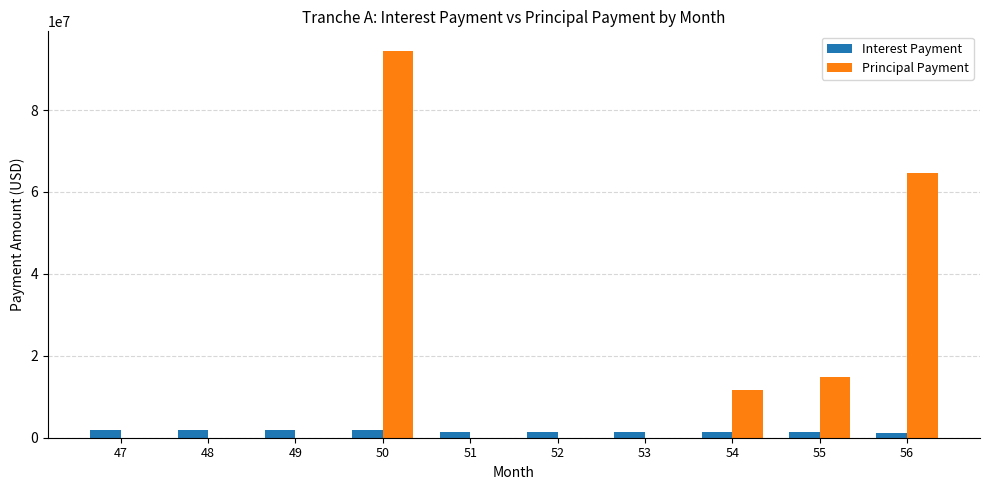

Are the bars grouped side by side (vs. stacked)?

Yes